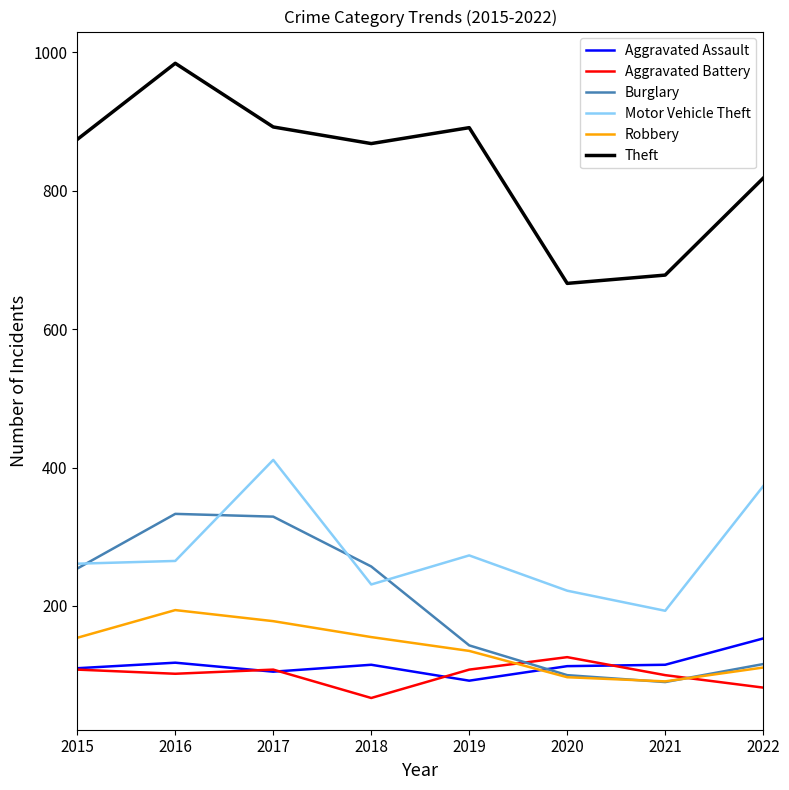

Which series has the largest total across all categories?

Theft